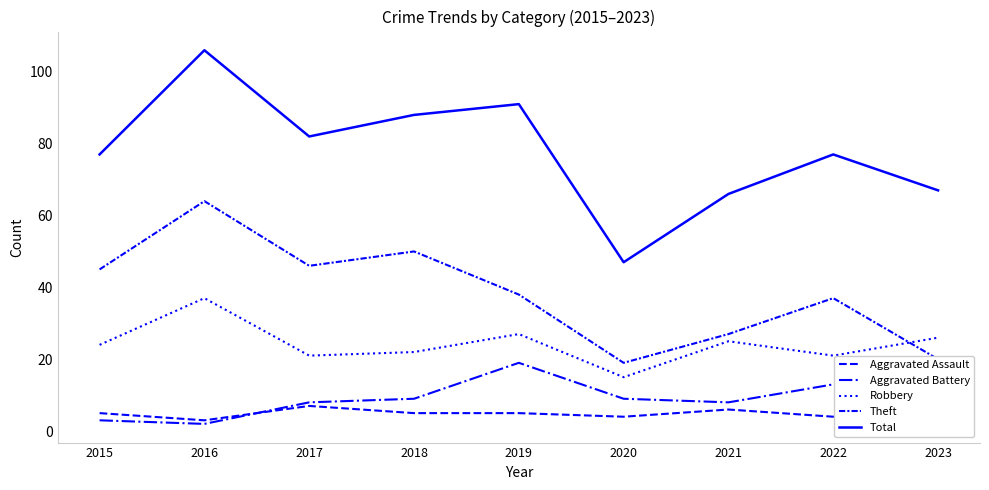

True or false: Total has a value of 23 at 2017.

False